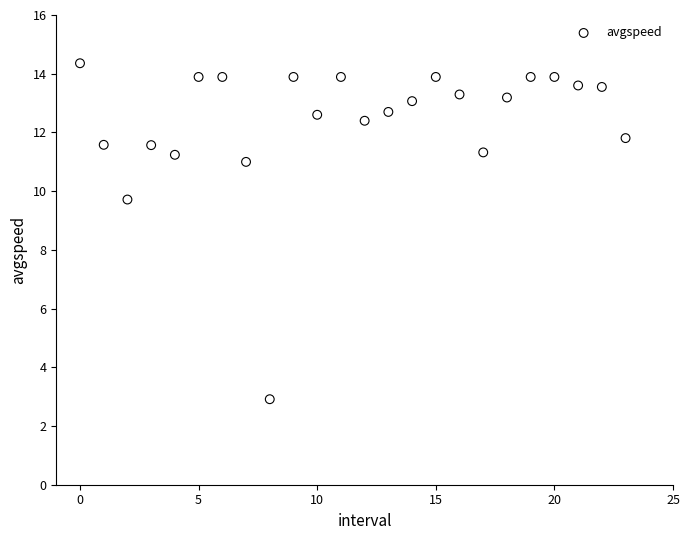

What Y value in the scatter plot is closest to 8?

9.7